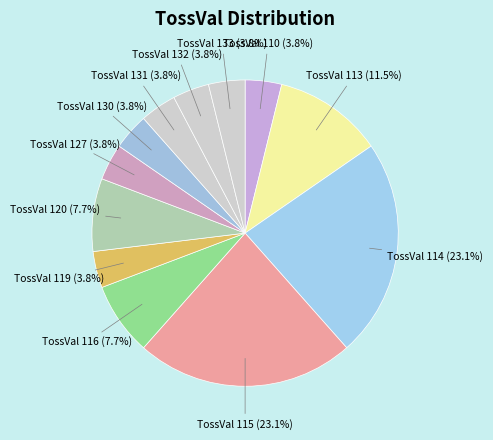

What percentage is the TossVal 133 slice, to the nearest percent?

4%